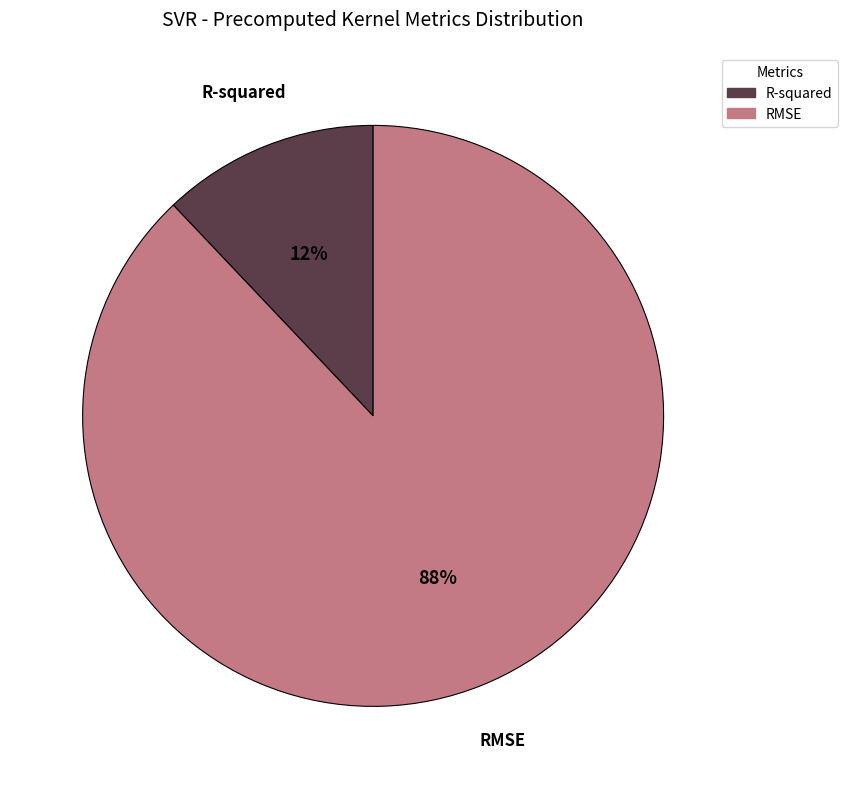

True or false: RMSE accounts for 88% of the total.

True